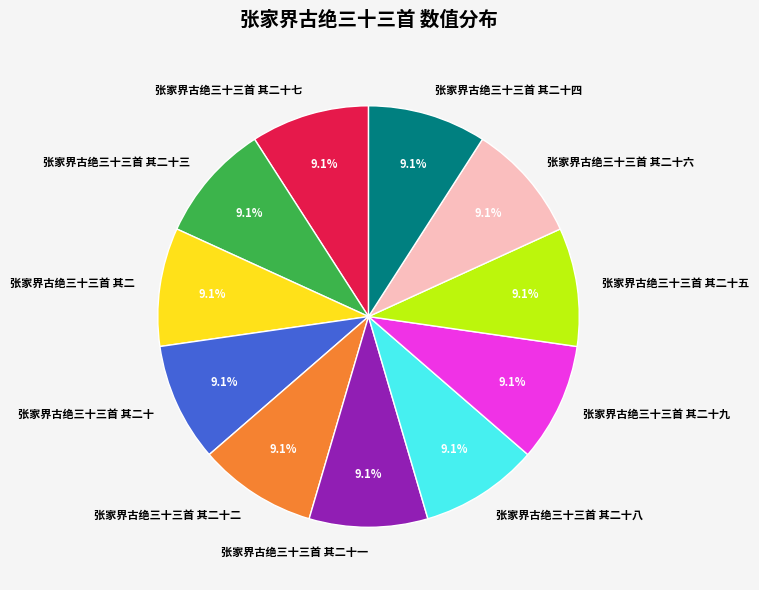

Is it true that 张家界古绝三十三首 其二十一 is 1% of the pie?

False